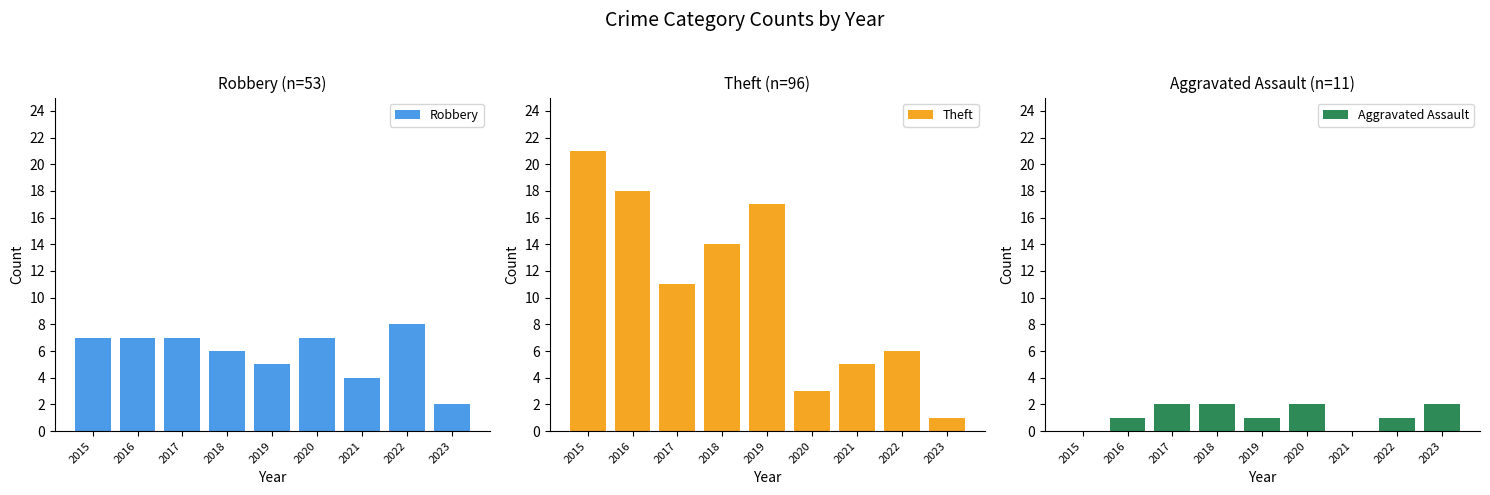

What is the total value across all series at 2015?

28